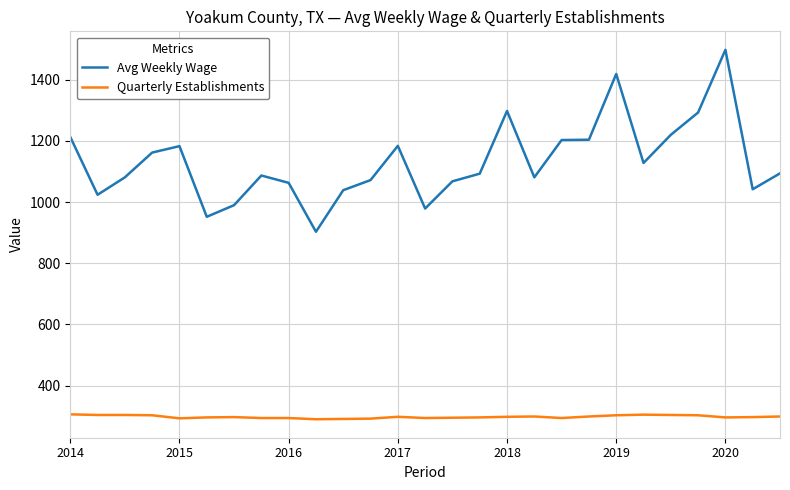

Rank the series by their maximum value, from lowest to highest.

Quarterly Establishments, Avg Weekly Wage